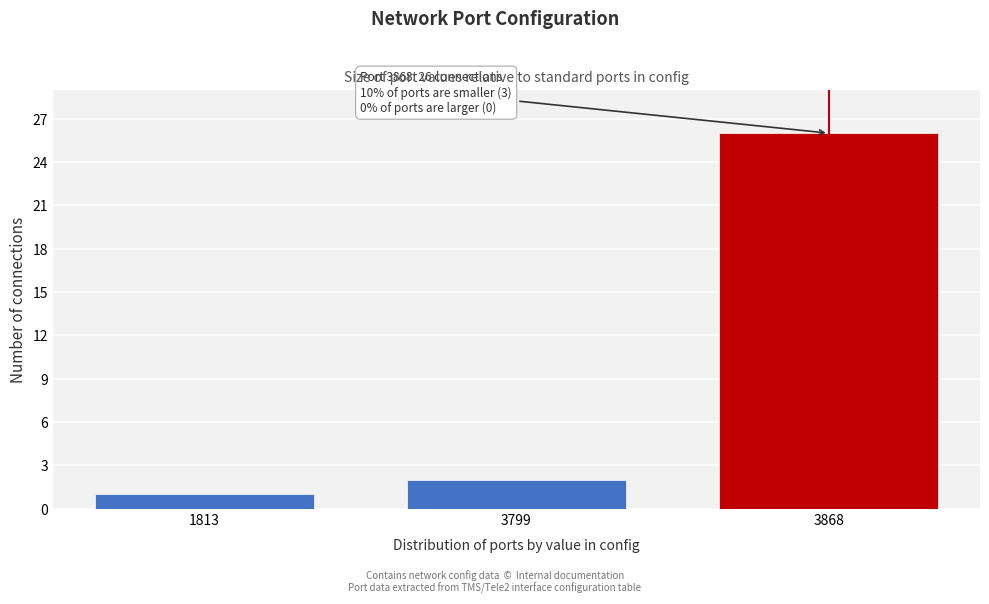

Reading left to right, extract all data points from this chart.

1	2	26